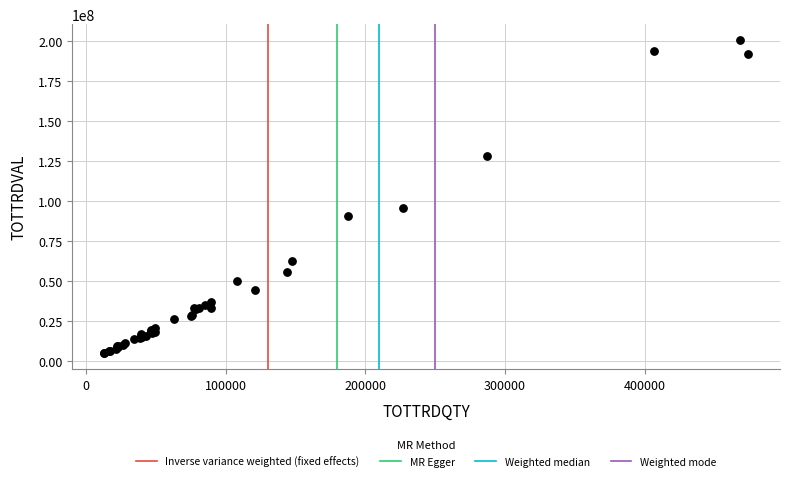

What Y value in the scatter plot is closest to 102541296?

95670600.0